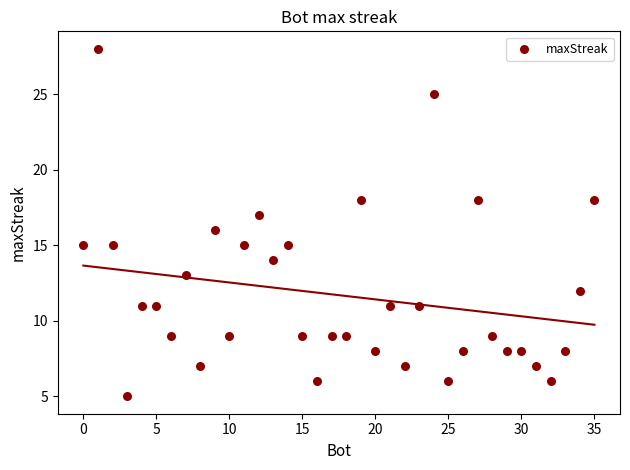

What is the range of Y values (max minus min)?

23